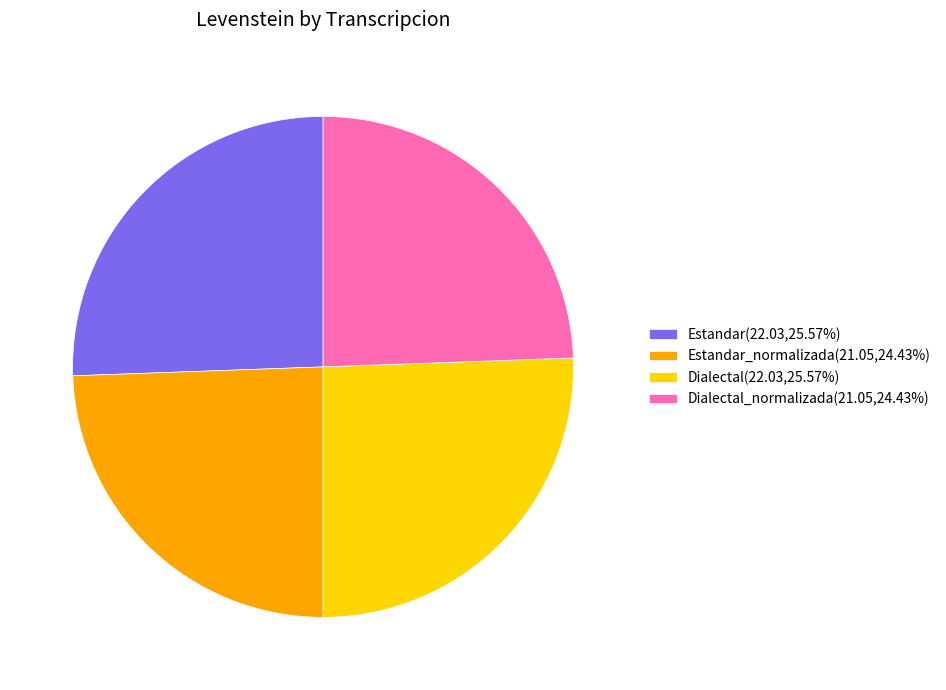

Does Dialectal(22.03,25.57%) account for over 50% of the chart?

No